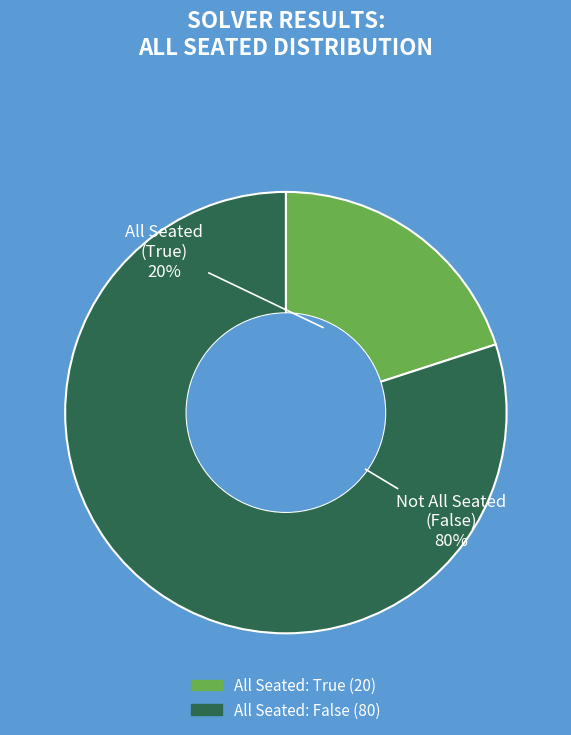

To the nearest percent, what is the average slice percentage?

50%